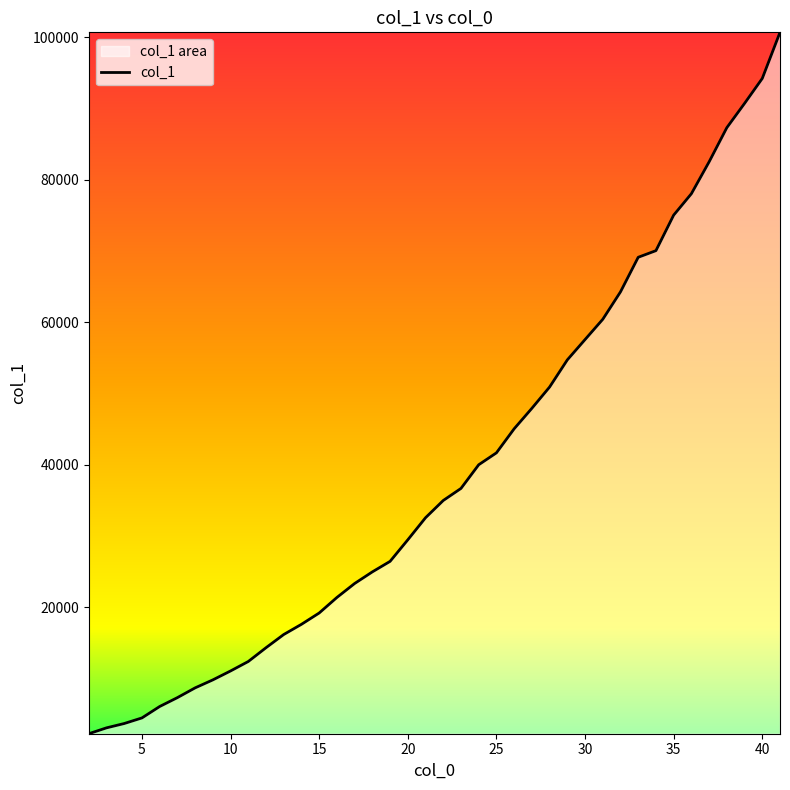

What is the minimum value shown in the chart?

2268